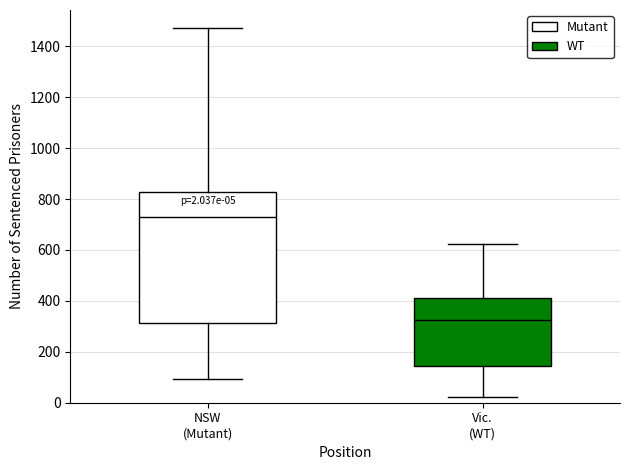

Which box's median line is the lowest?

Vic. (WT)